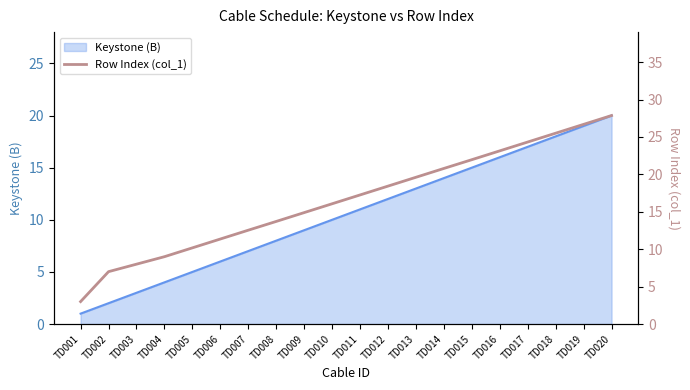

Is it true that Keystone (B) equals 18 at TD018?

True